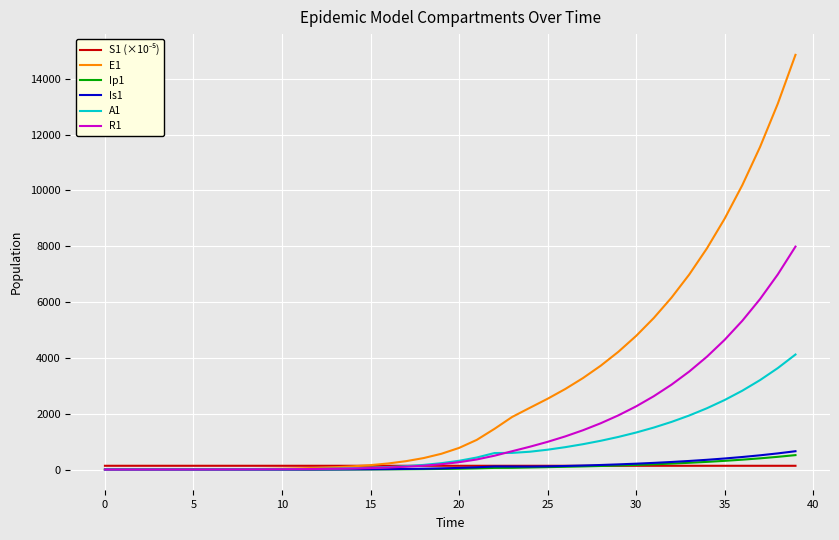

Which series has the largest total across all categories?

E1